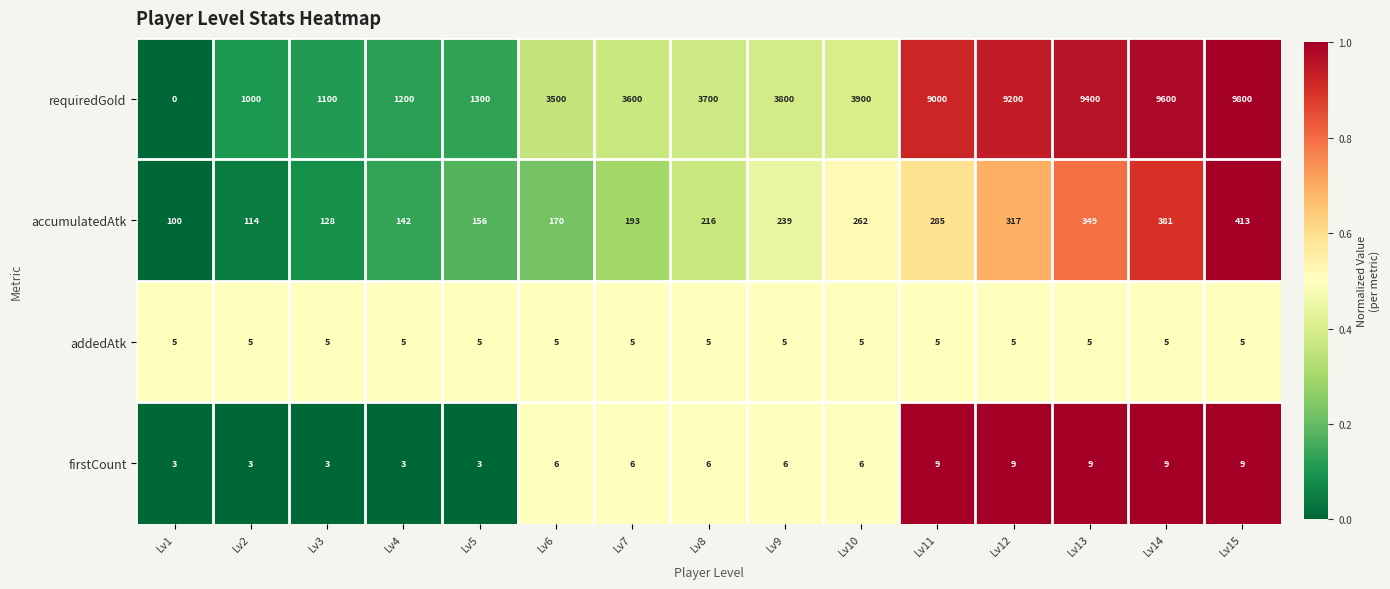

The value of firstCount at Lv8 is 2. True or false?

False